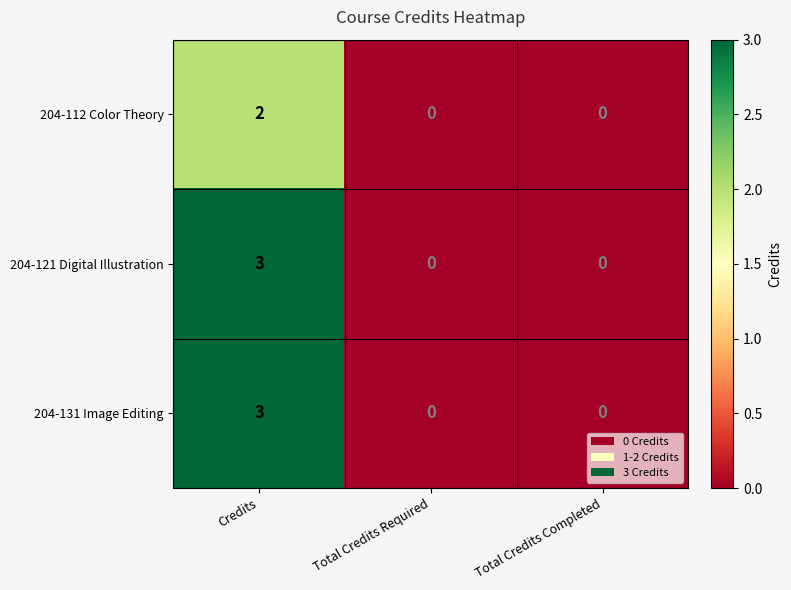

What is the sum of all 204-131 Image Editing values?

3